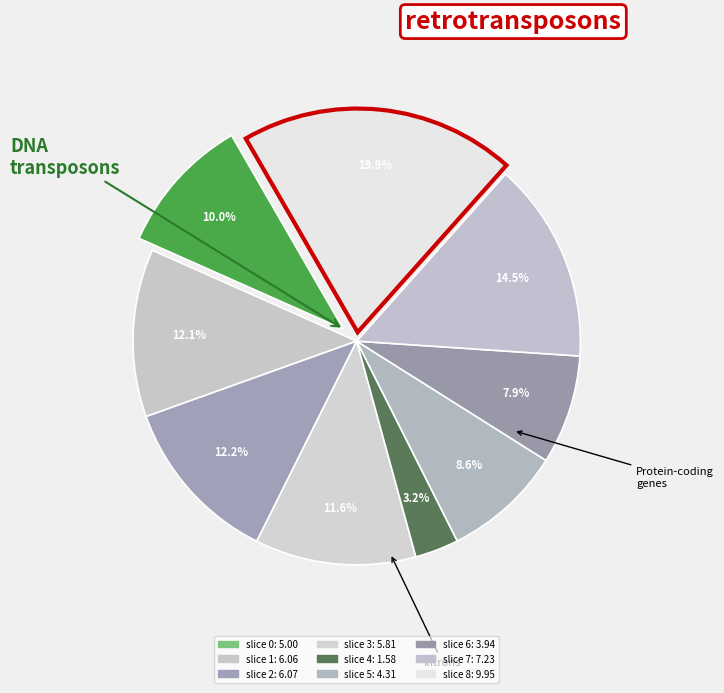

Is there any slice that represents more than half of the pie?

No